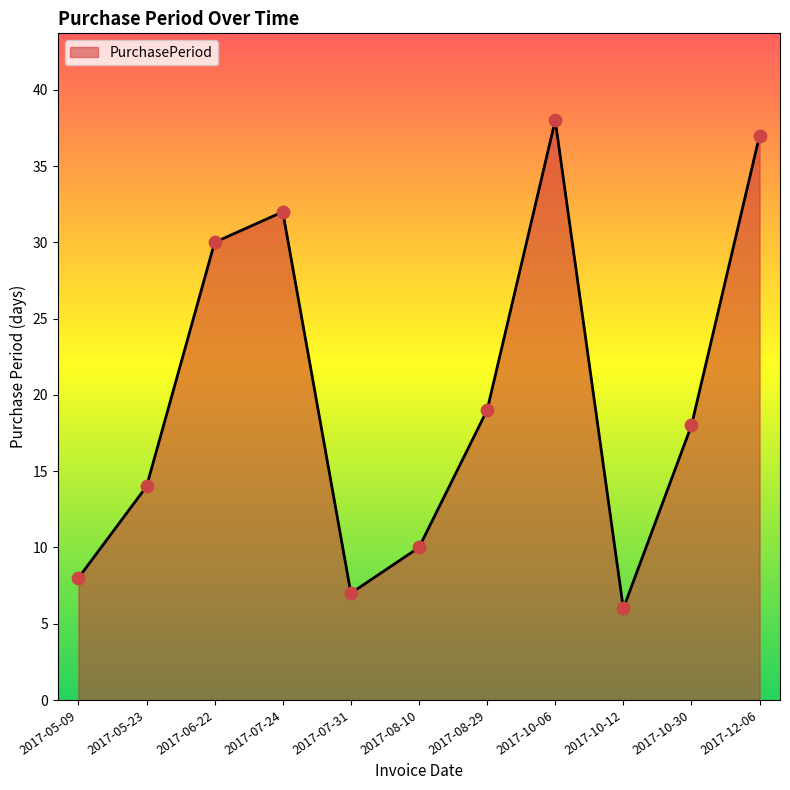

What is the ratio of the value at 2017-08-10 to the value at 2017-12-06?

0.3